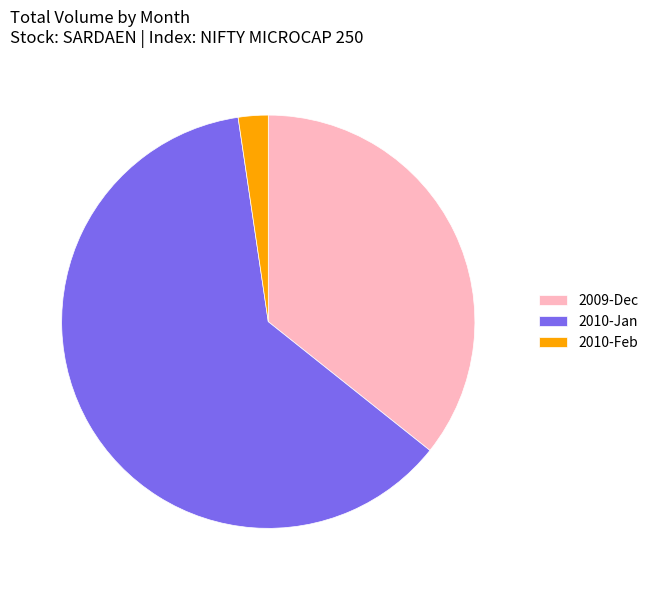

Between 2010-Feb and 2009-Dec, which is larger?

2009-Dec